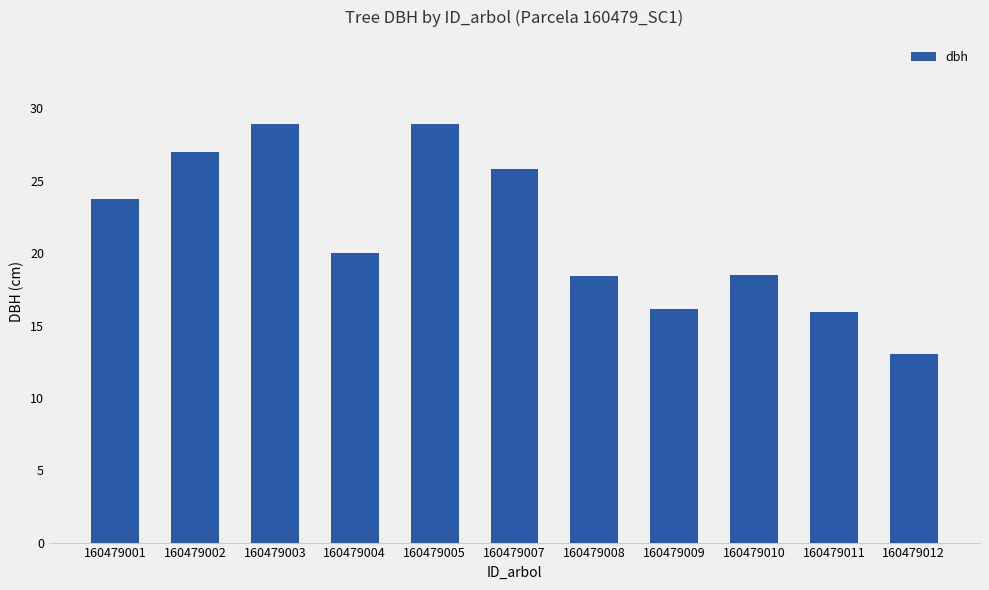

What is the minimum value shown in the chart?

13.1